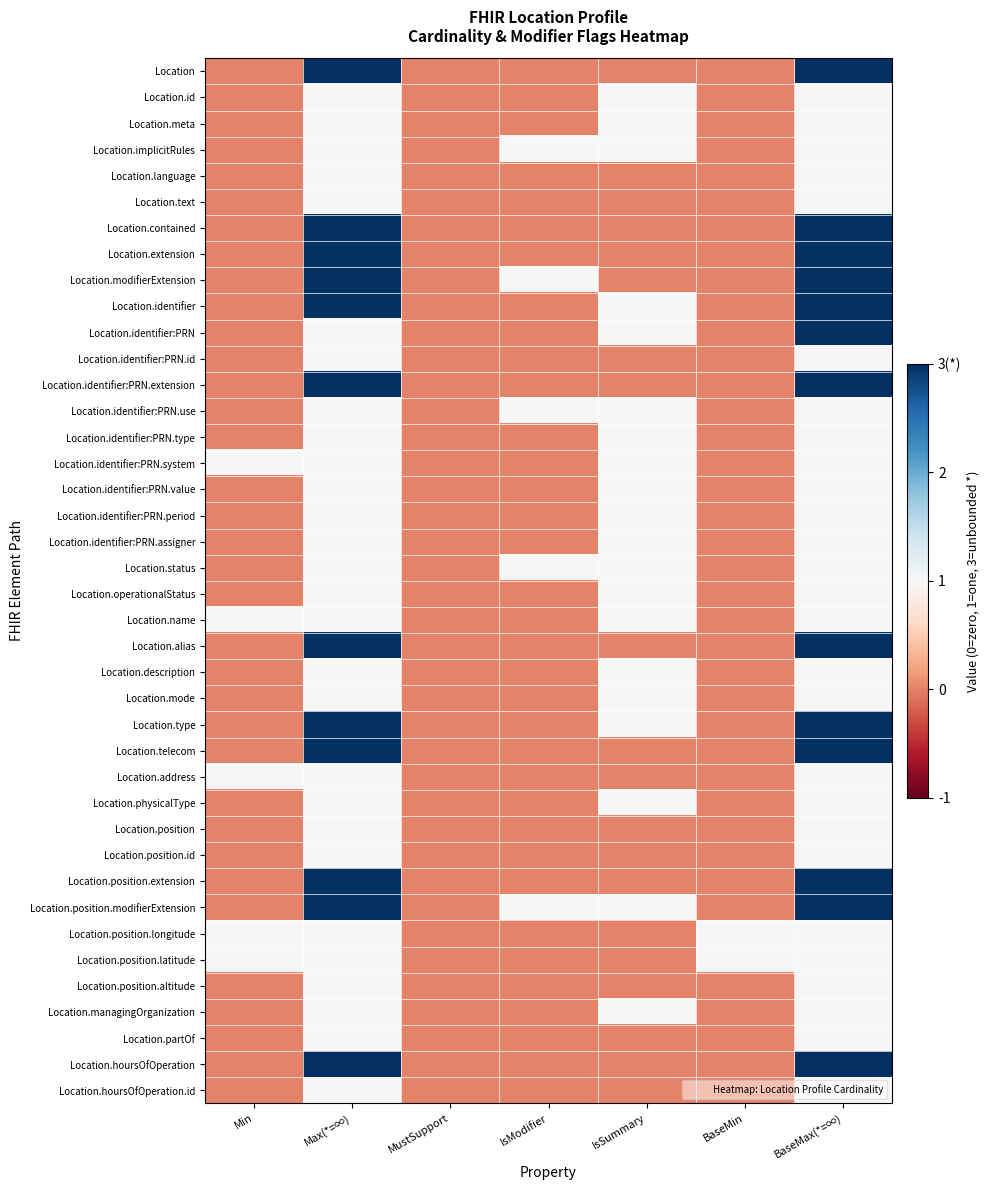

List the series in order of their peak value, highest first.

Location, Location.contained, Location.extension, Location.modifierExtension, Location.identifier, Location.identifier:PRN, Location.identifier:PRN.extension, Location.alias, Location.type, Location.telecom, Location.position.extension, Location.position.modifierExtension, Location.hoursOfOperation, Location.id, Location.meta, Location.implicitRules, Location.language, Location.text, Location.identifier:PRN.id, Location.identifier:PRN.use, Location.identifier:PRN.type, Location.identifier:PRN.system, Location.identifier:PRN.value, Location.identifier:PRN.period, Location.identifier:PRN.assigner, Location.status, Location.operationalStatus, Location.name, Location.description, Location.mode, Location.address, Location.physicalType, Location.position, Location.position.id, Location.position.longitude, Location.position.latitude, Location.position.altitude, Location.managingOrganization, Location.partOf, Location.hoursOfOperation.id